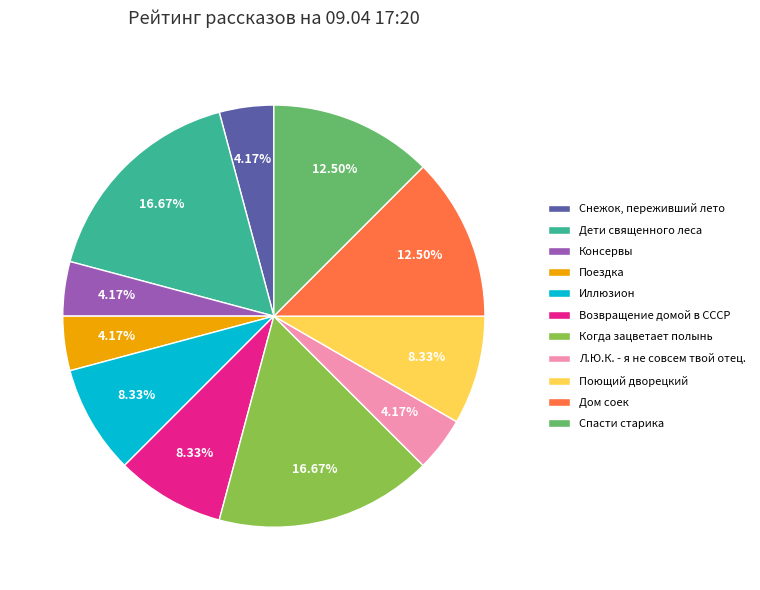

Is it true that Возвращение домой в СССР is 18% of the pie?

False